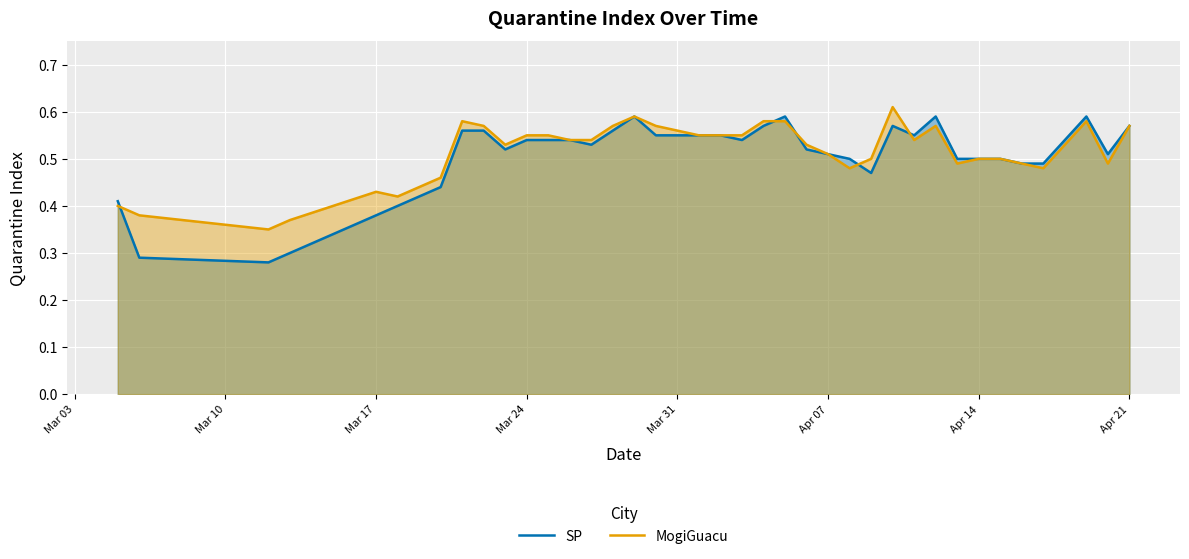

Which series has the largest total across all categories?

MogiGuacu